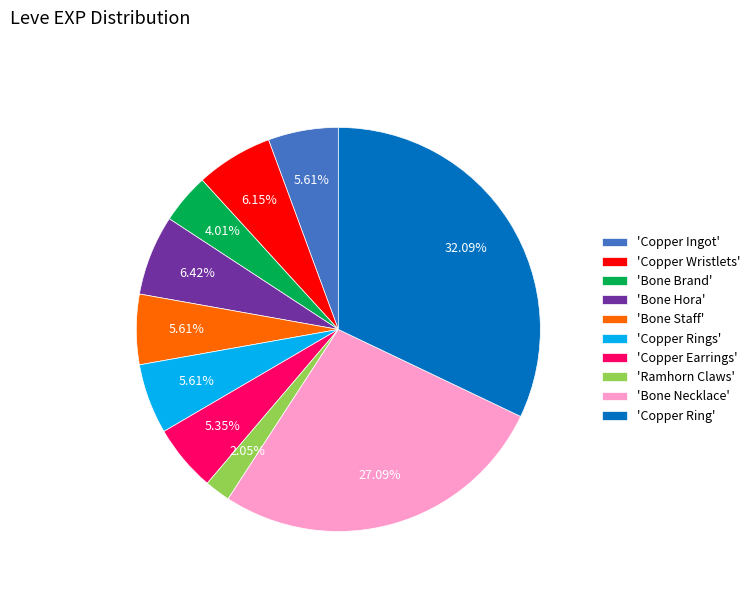

What is the smallest slice in the pie chart?

'Ramhorn Claws'